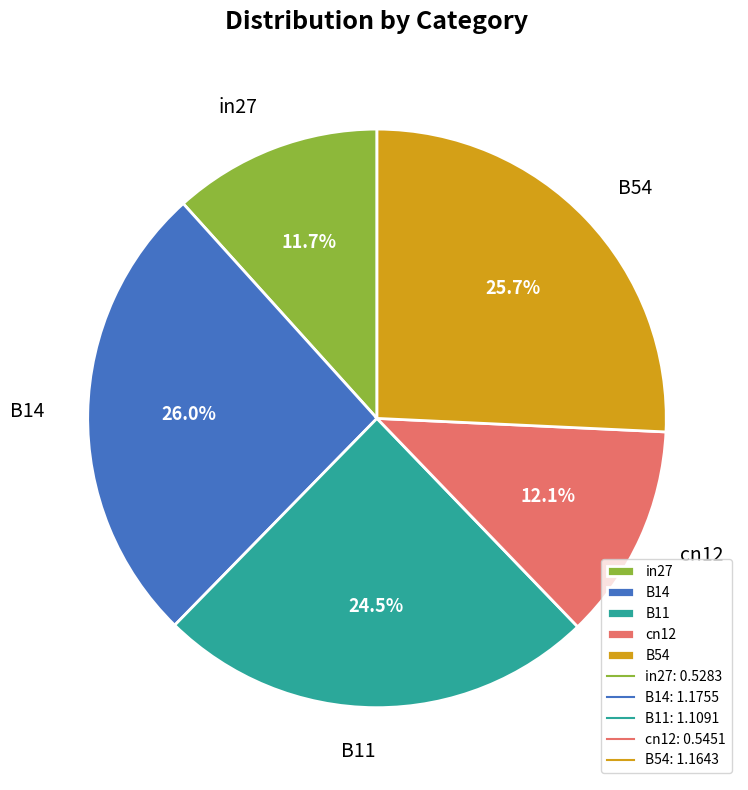

To the nearest percent, what is the combined percentage of in27 and cn12?

24%